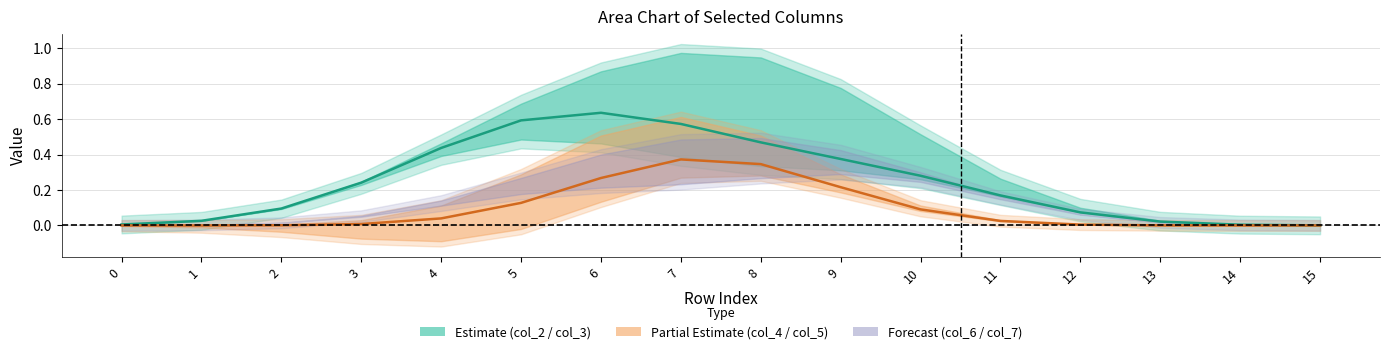

Does the chart display data point markers on the line(s)?

No